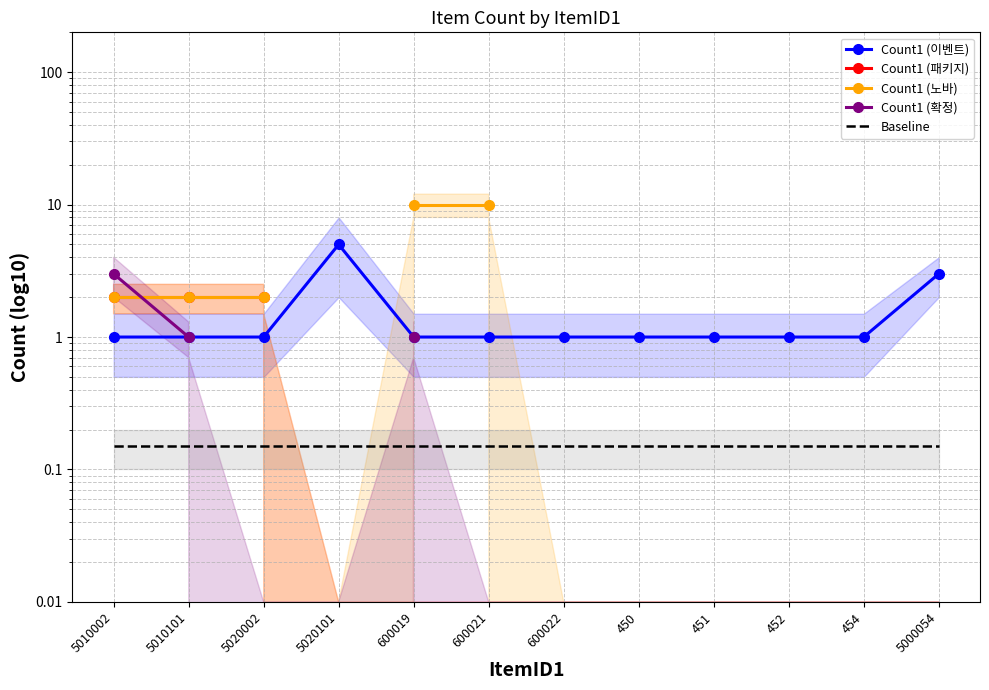

Is the value of Baseline at 5010101 greater than the value of Count1 (이벤트) at 451?

No